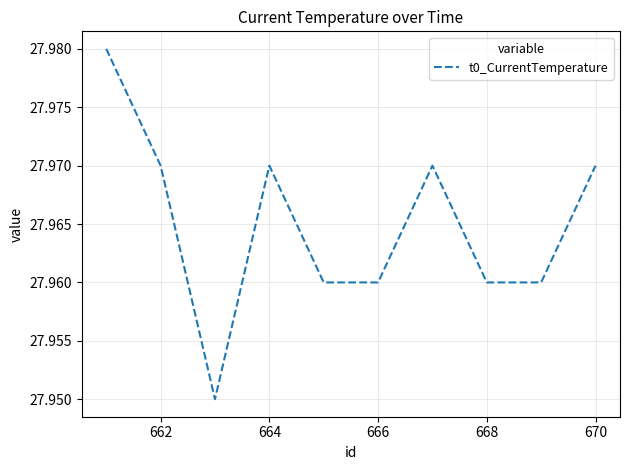

Which has a higher value, 664 or 666?

664